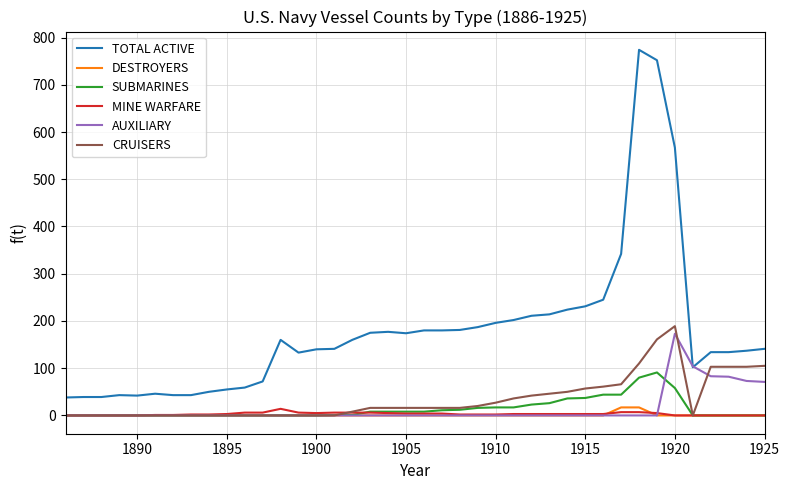

True or false: TOTAL ACTIVE has more than 1 interior local peaks.

True